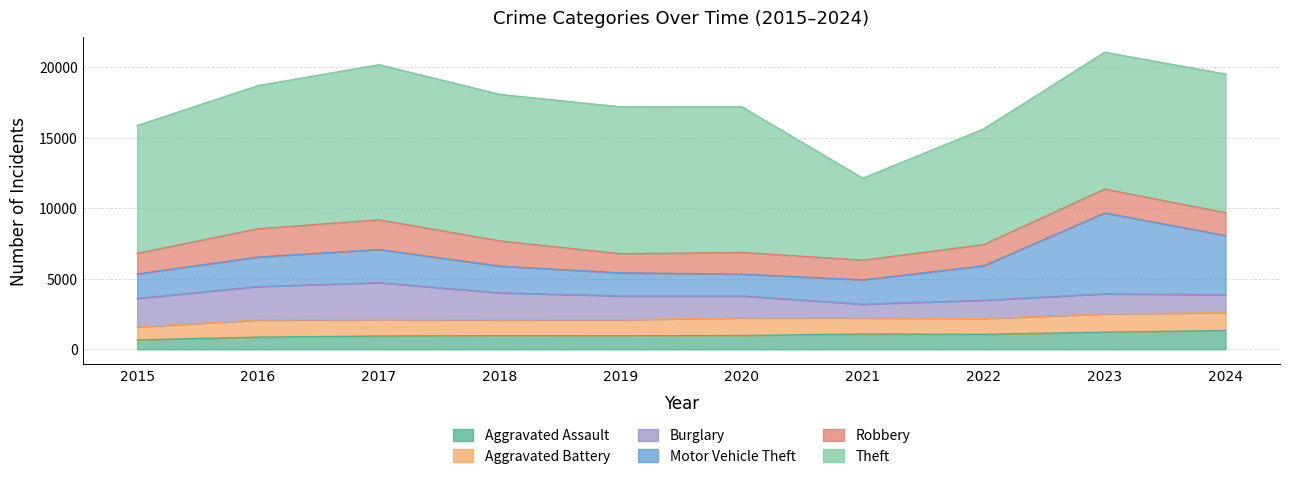

How many lines are shown in the chart?

6